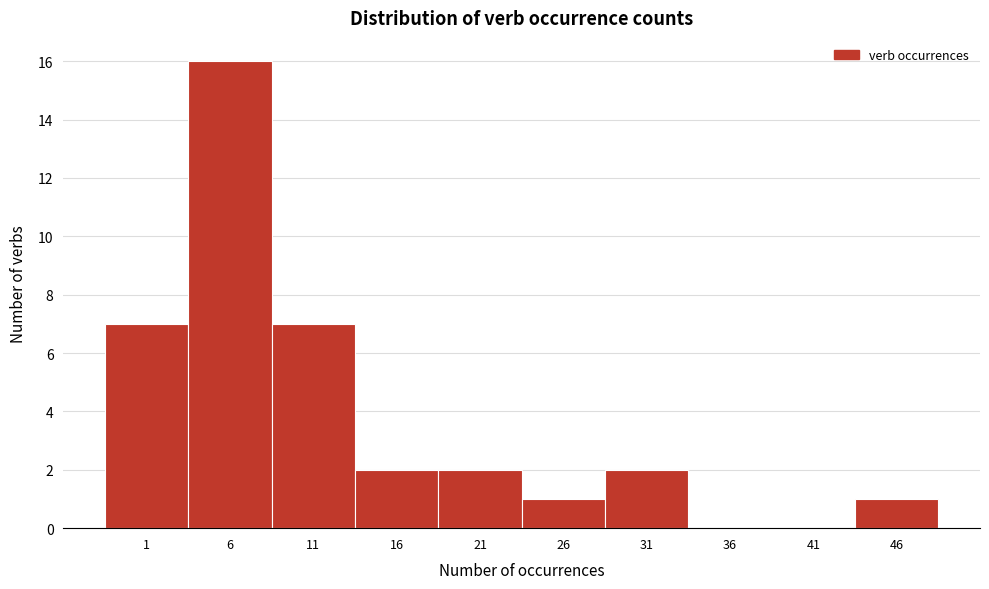

Reading right to left, list all the values displayed in this chart.

46=1	41=0	36=0	31=2	26=1	21=2	16=2	11=7	6=16	1=7